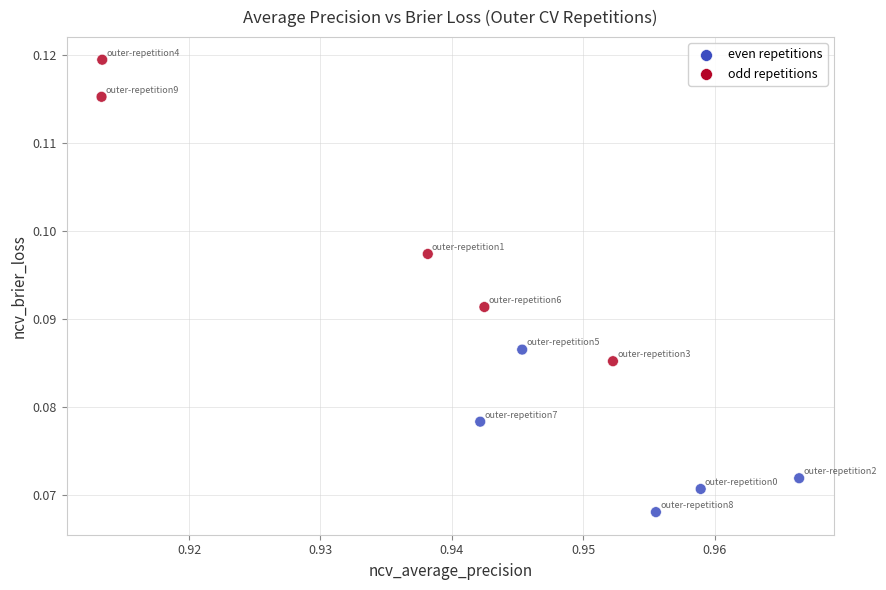

What is the average X value?

0.9